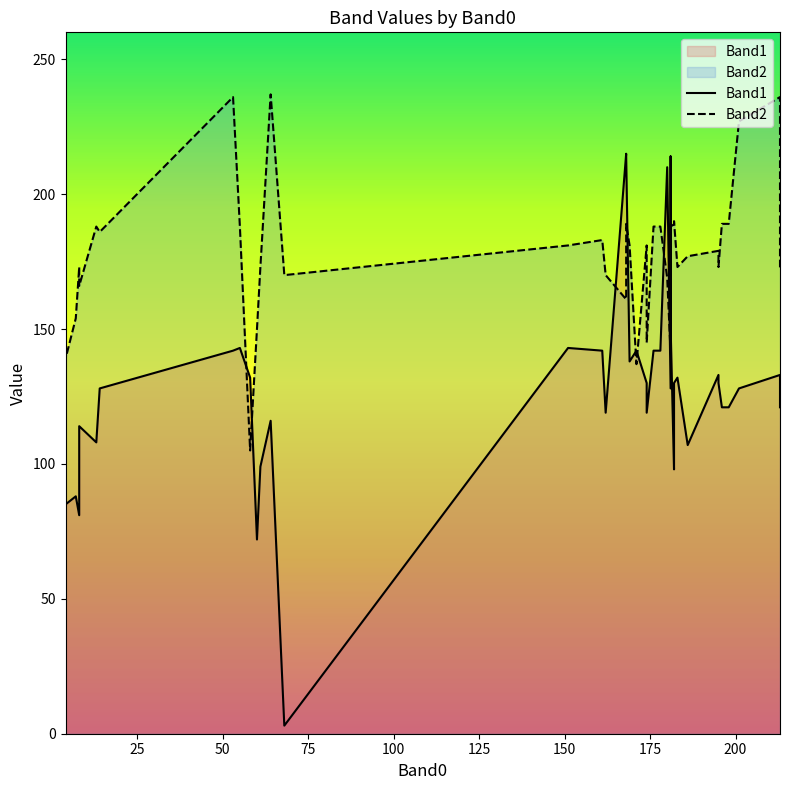

What is the value of the Band2 point at the 27th from the left?

141